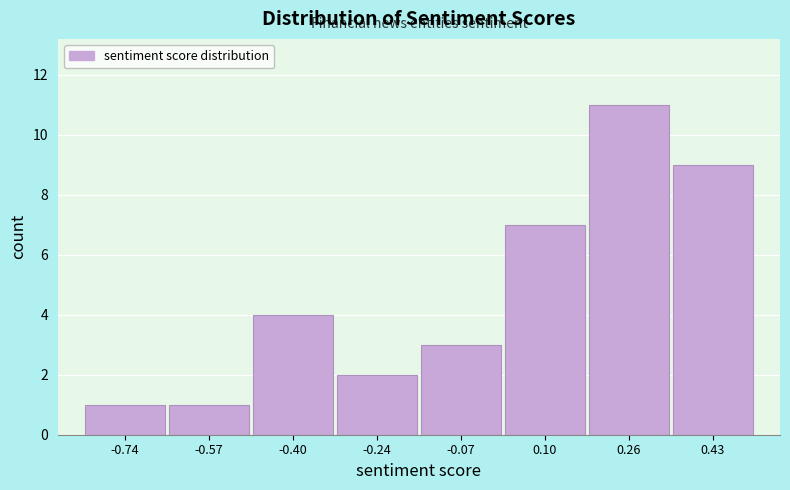

Reading left to right, what are all the values shown in this chart?

-0.74=1	-0.57=1	-0.40=4	-0.24=2	-0.07=3	0.10=7	0.26=11	0.43=9